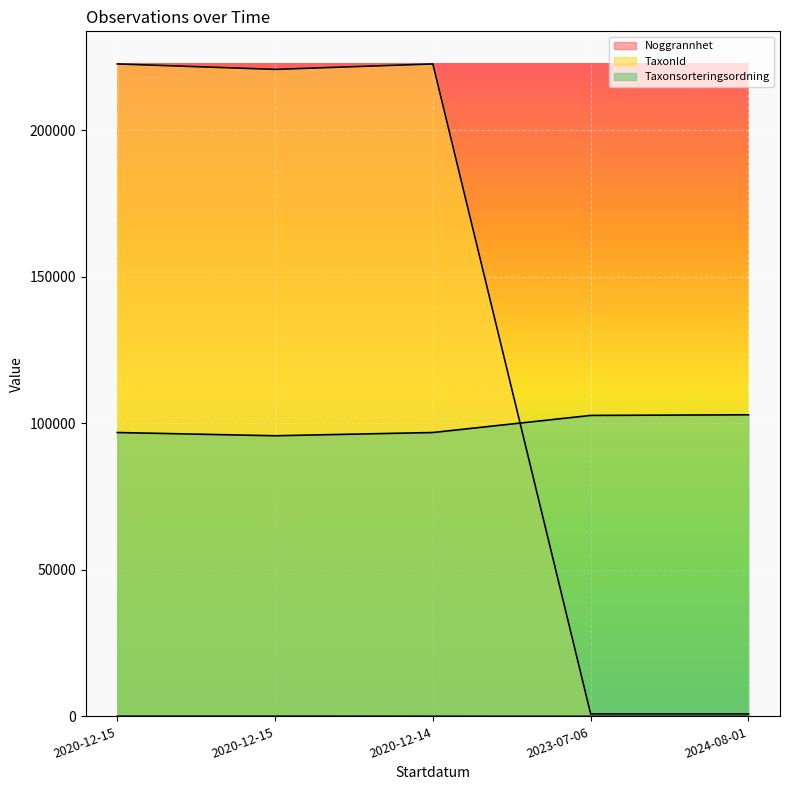

Which has a higher value, 2023-07-06 or 2024-08-01?

2023-07-06